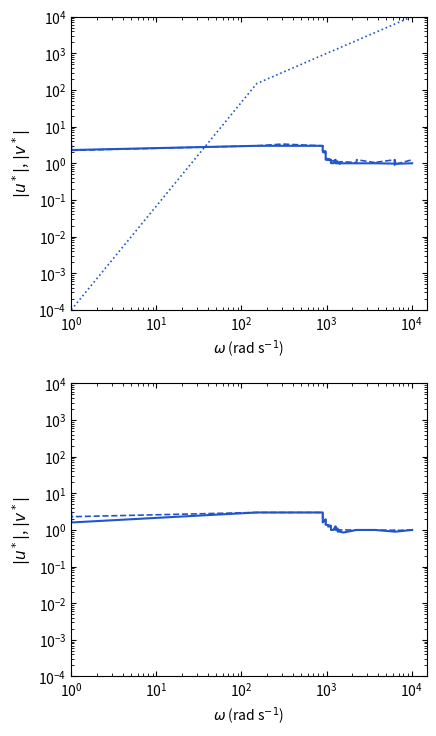

True or false: col_9 has a value of 0.3 at 19.

False